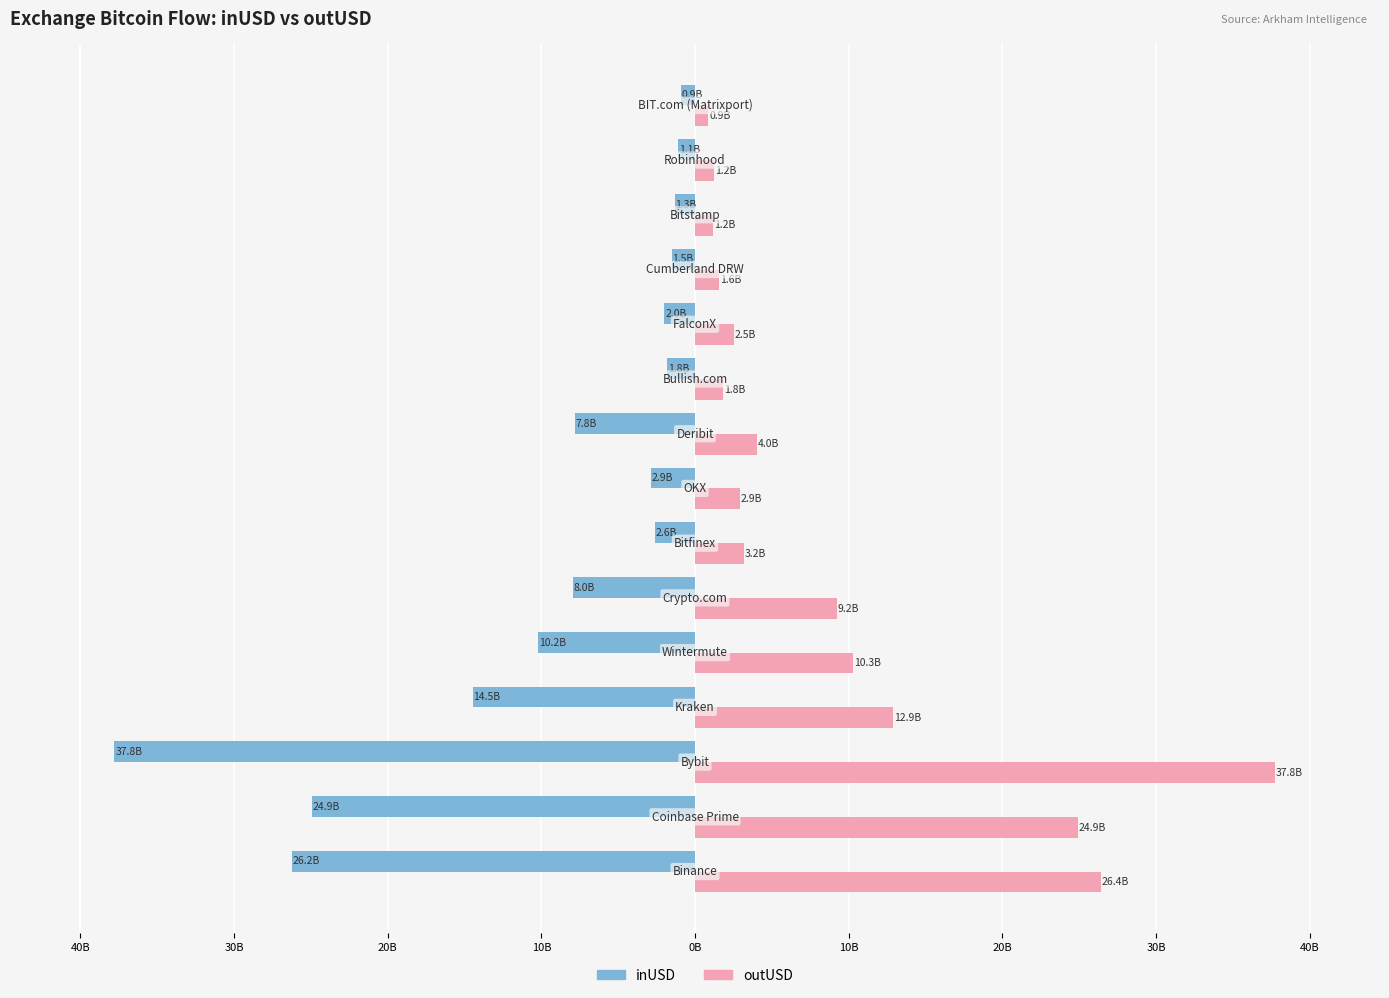

What are all the series names shown in the legend?

inUSD, outUSD